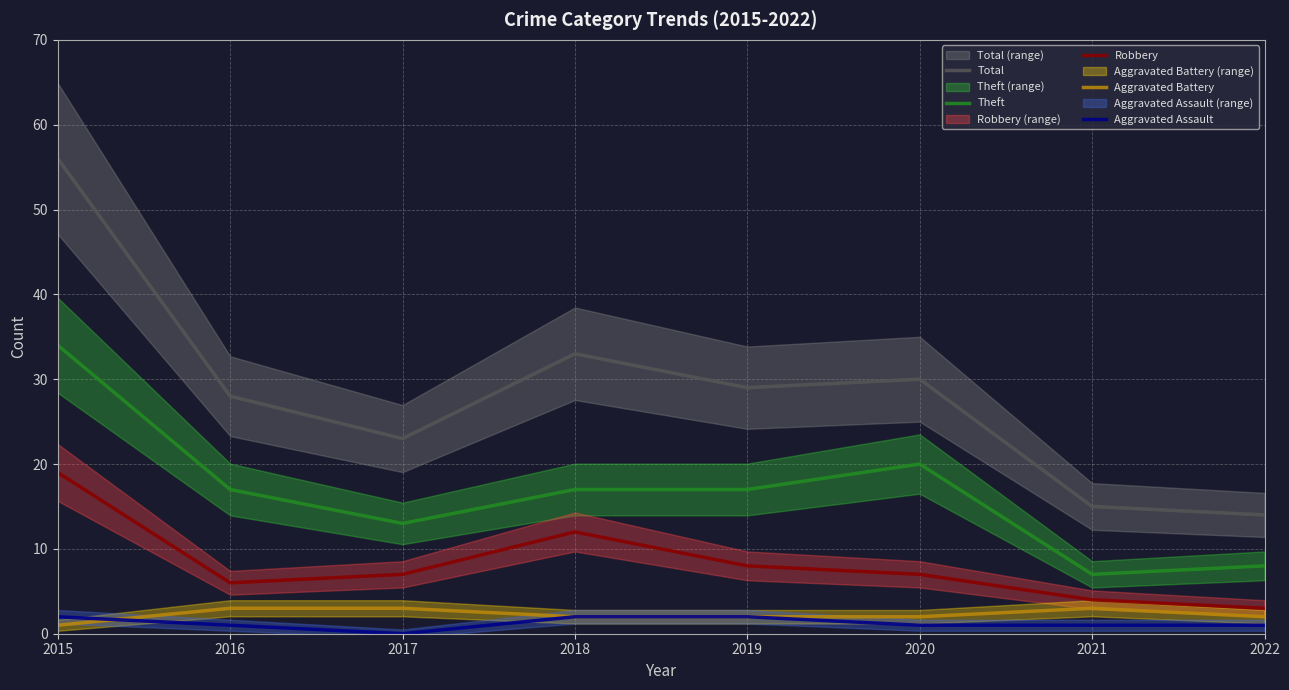

What is the average value of the Theft series?

17